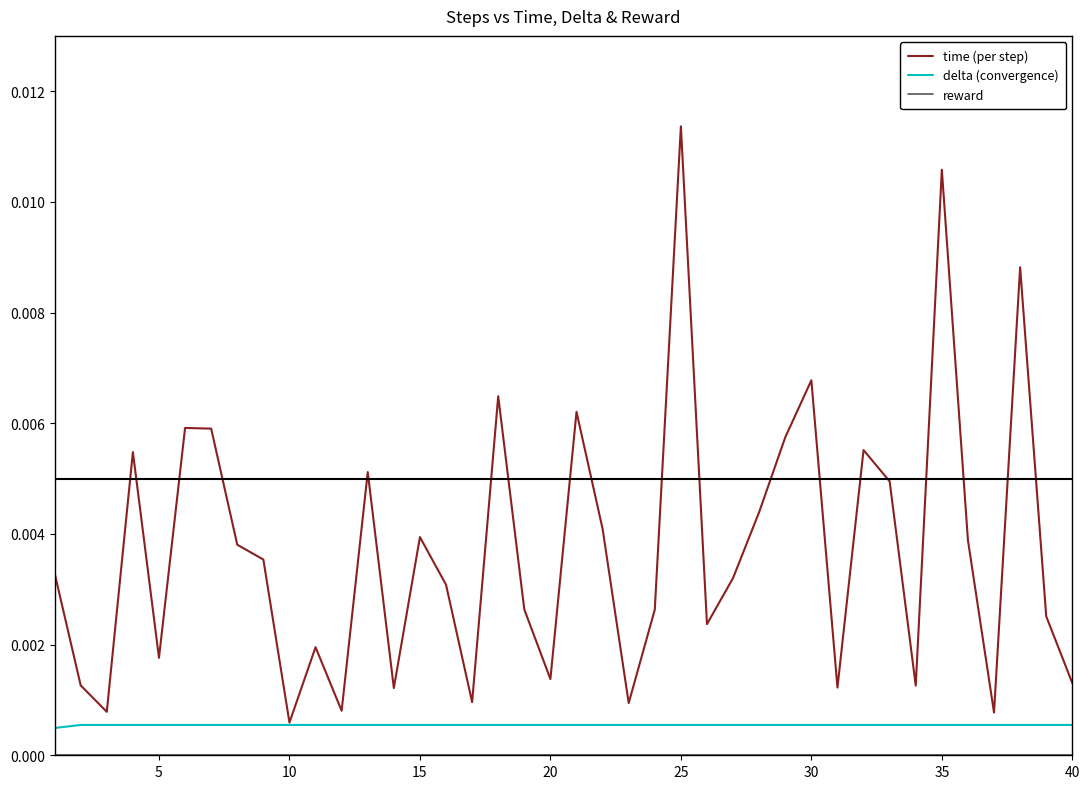

At how many categories does at least one series exceed 0?

40